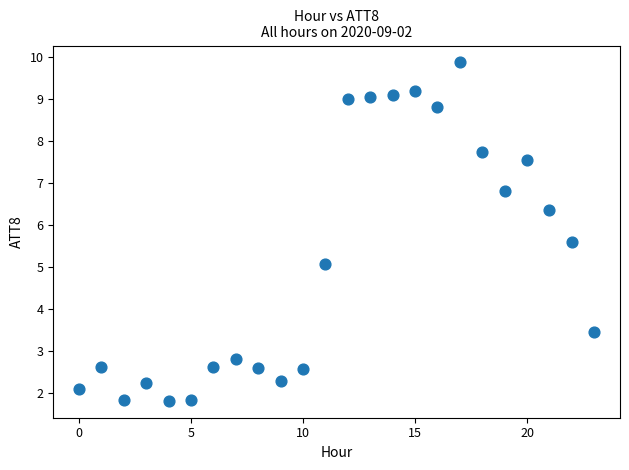

What is the range of Y values (max minus min)?

8.1